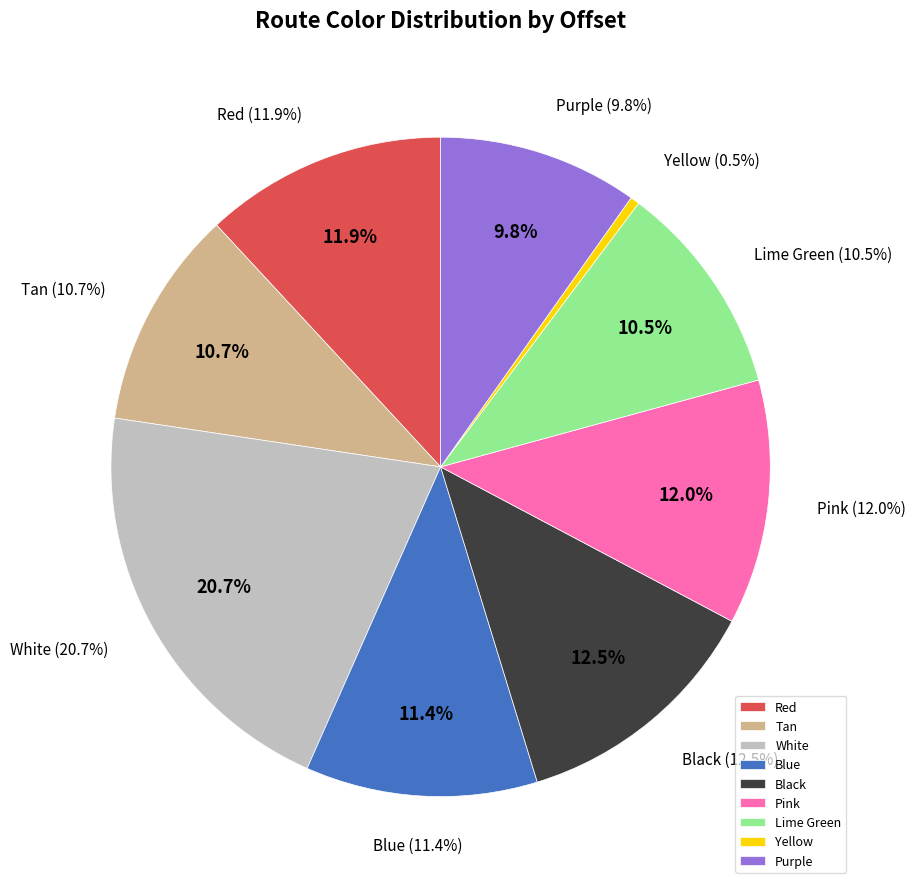

Combined, do Pink and Lime Green account for over 50%?

No